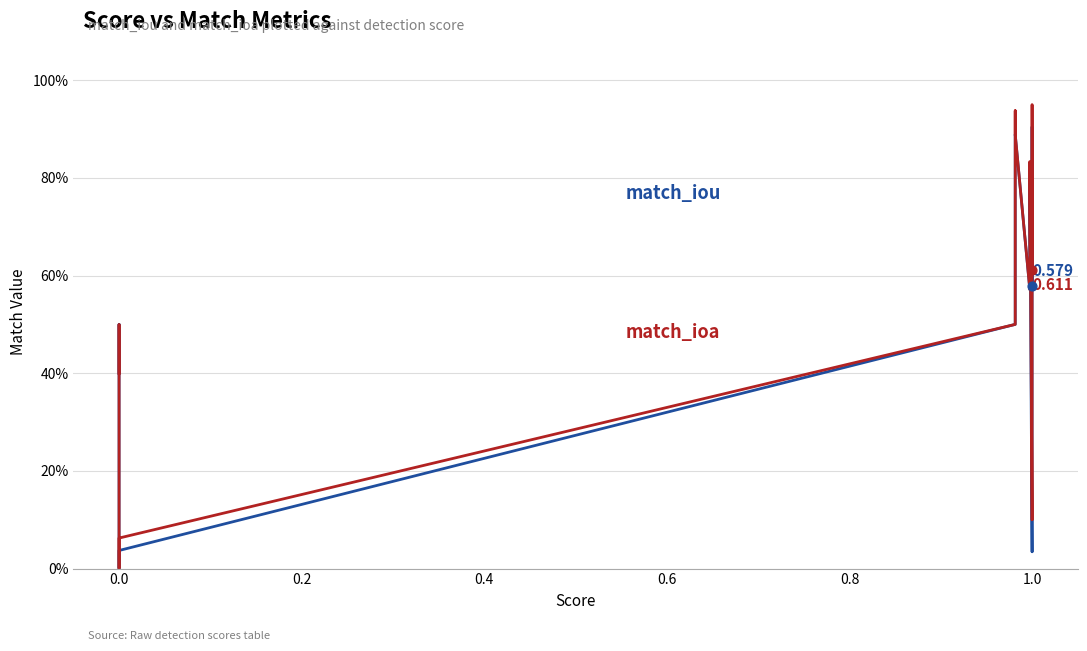

At how many categories does at least one series exceed 0?

21